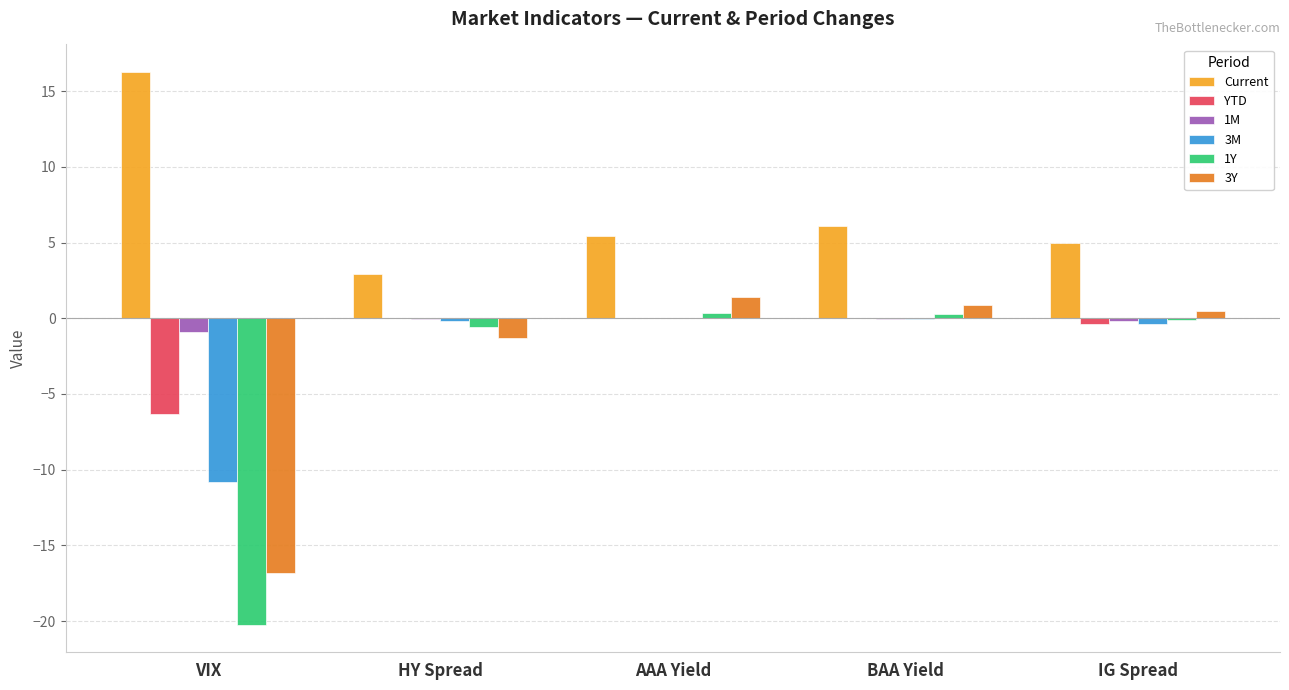

Which series changed the most between HY Spread and IG Spread?

Current